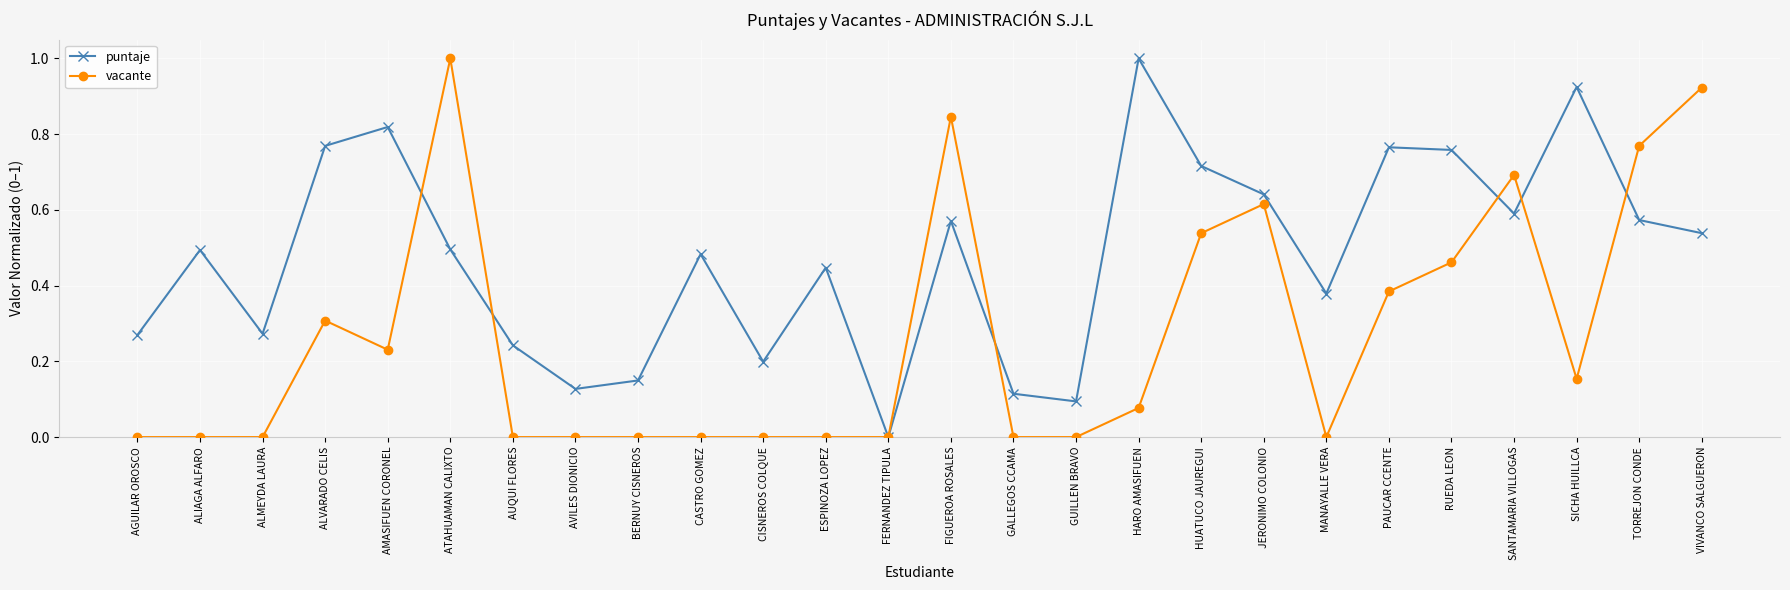

The value of puntaje at AUQUI FLORES is 0.1. True or false?

False